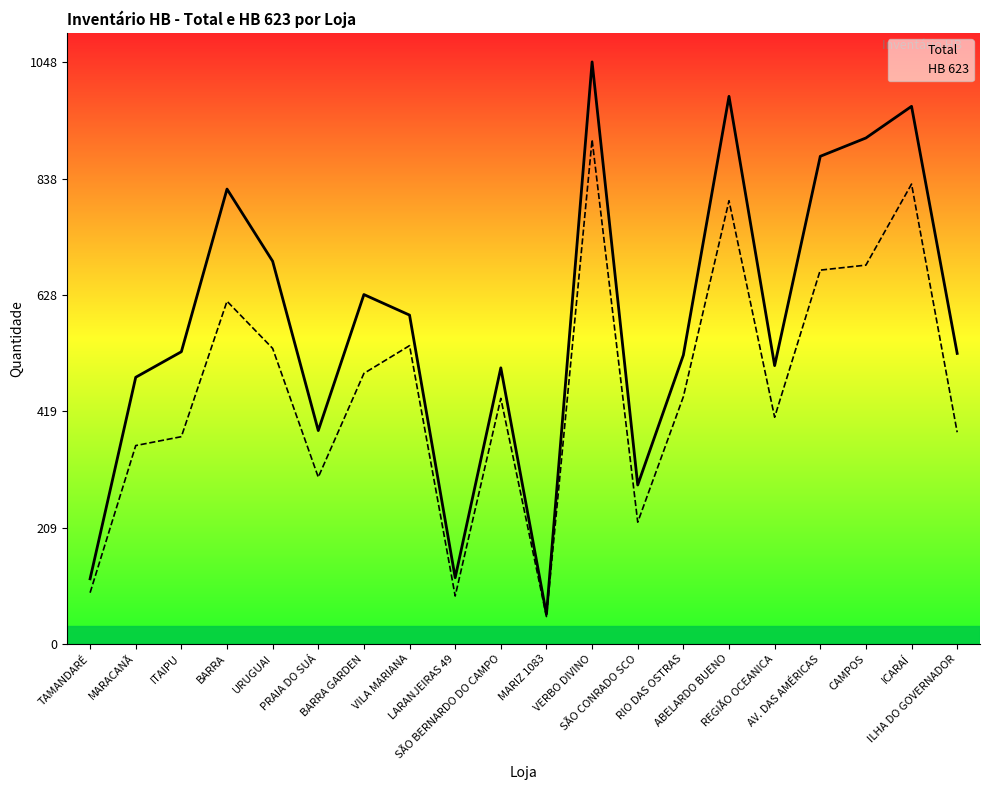

Rank the series by their maximum value, from lowest to highest.

HB 623, Total